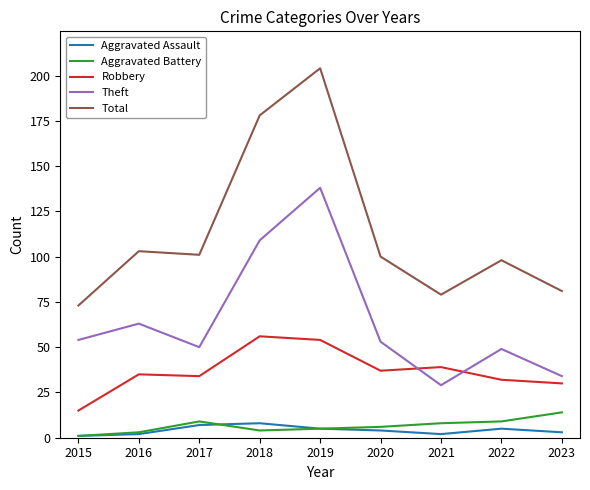

List the series in order of their peak value, highest first.

Total, Theft, Robbery, Aggravated Battery, Aggravated Assault